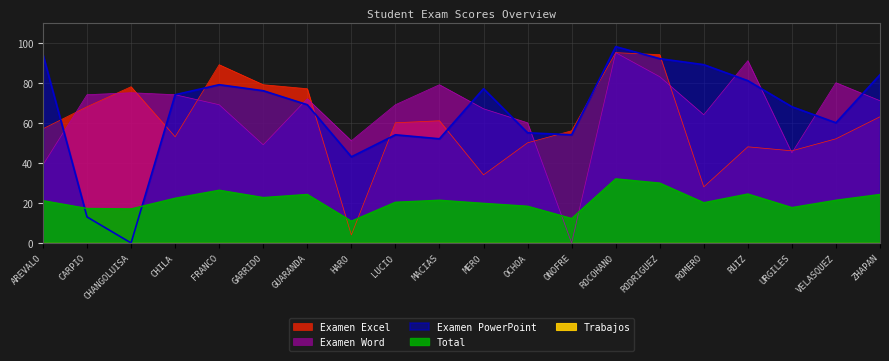

Does the chart display data point markers on the line(s)?

No